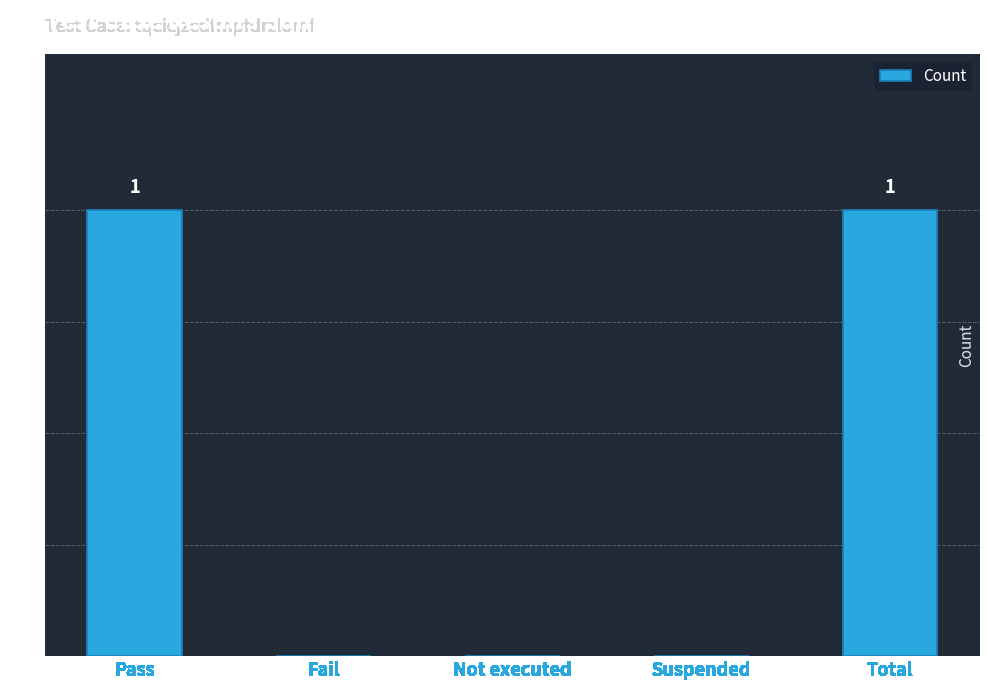

True or false: the data shows 0 at Suspended.

True